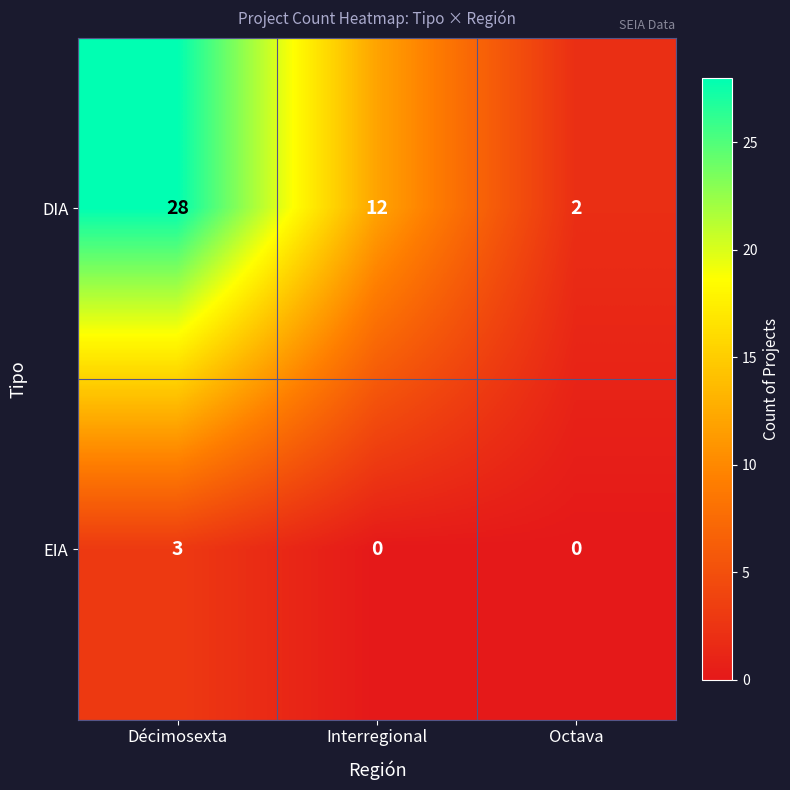

Is it true that EIA equals 0 at Interregional?

True